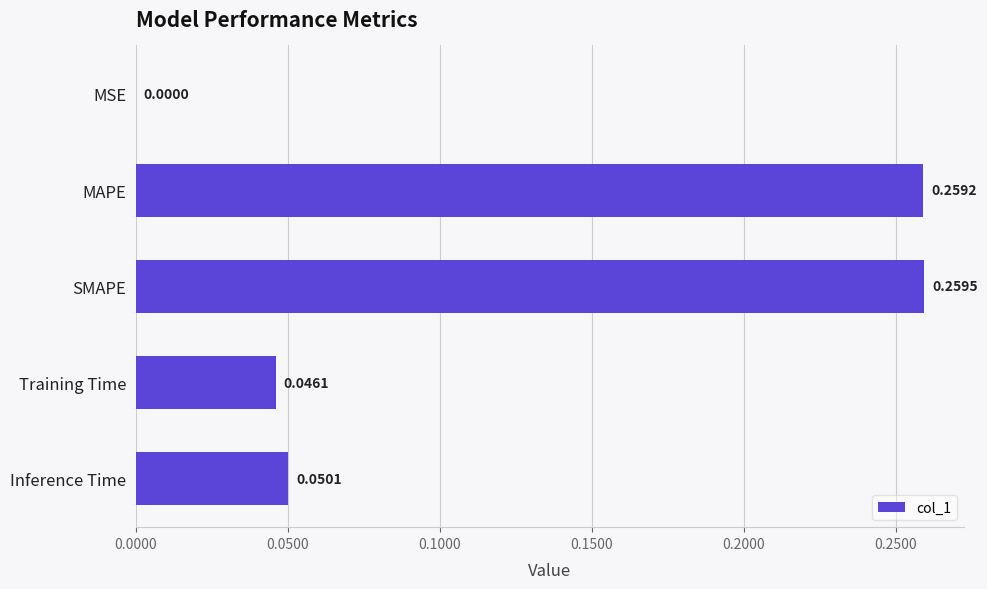

What is the sum of all values?

0.6